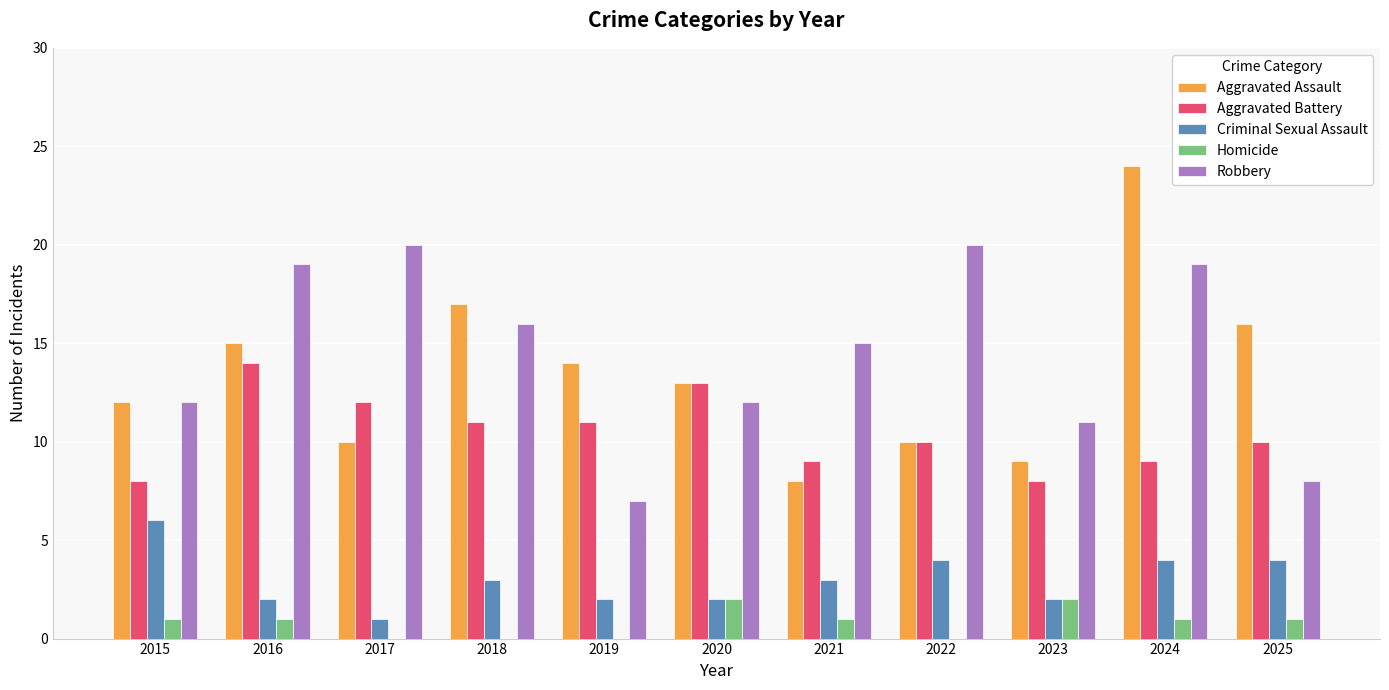

What is the maximum value for Robbery?

20